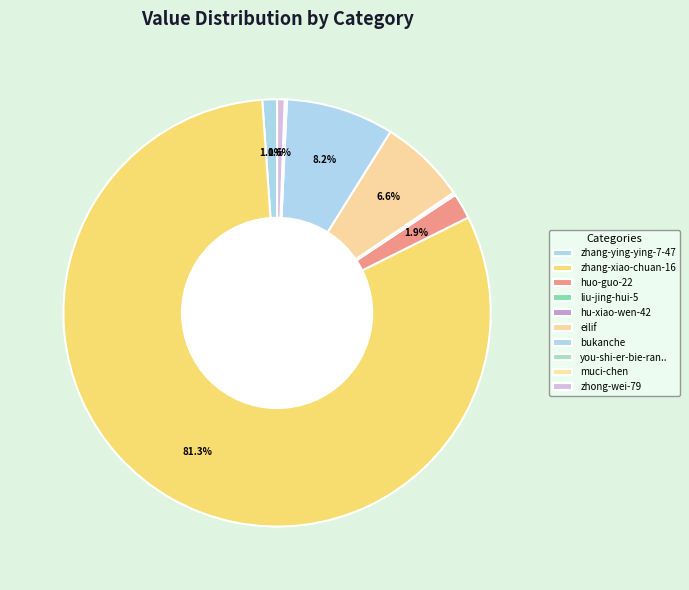

Which category has the smallest portion of the pie?

muci-chen